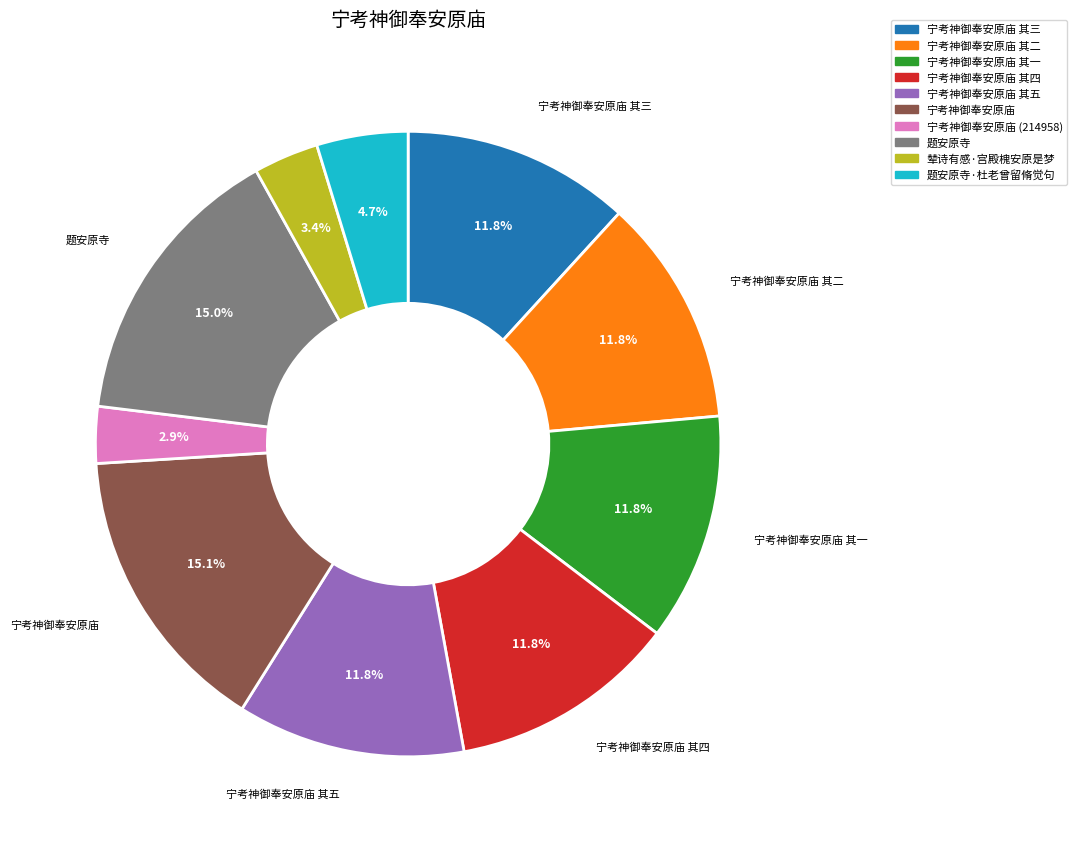

Is there any slice that represents more than half of the pie?

No